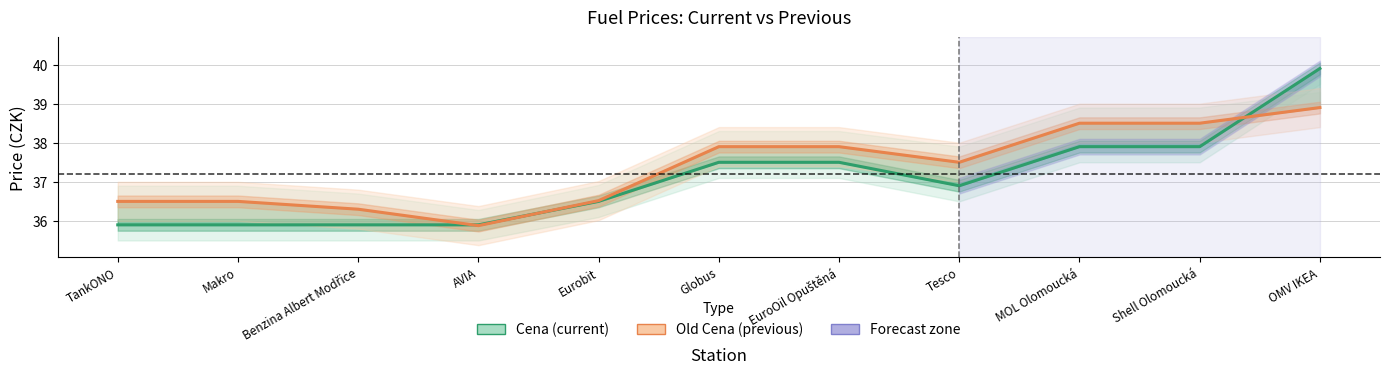

True or false: Cena has more than 0 points higher than both neighbors.

False